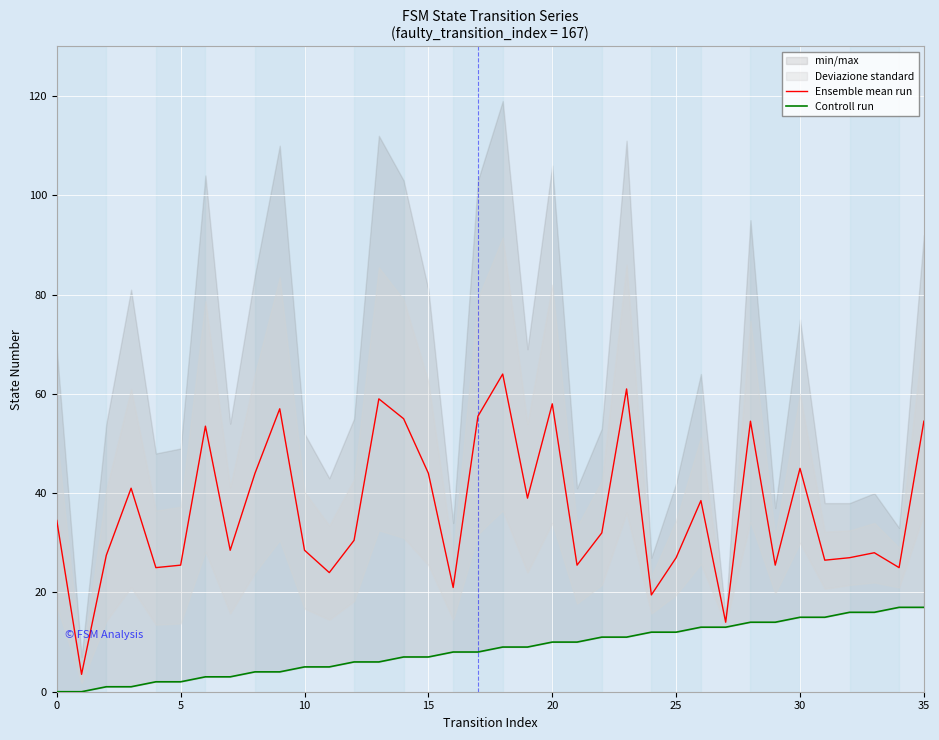

What is the minimum value for Ensemble mean run?

3.5